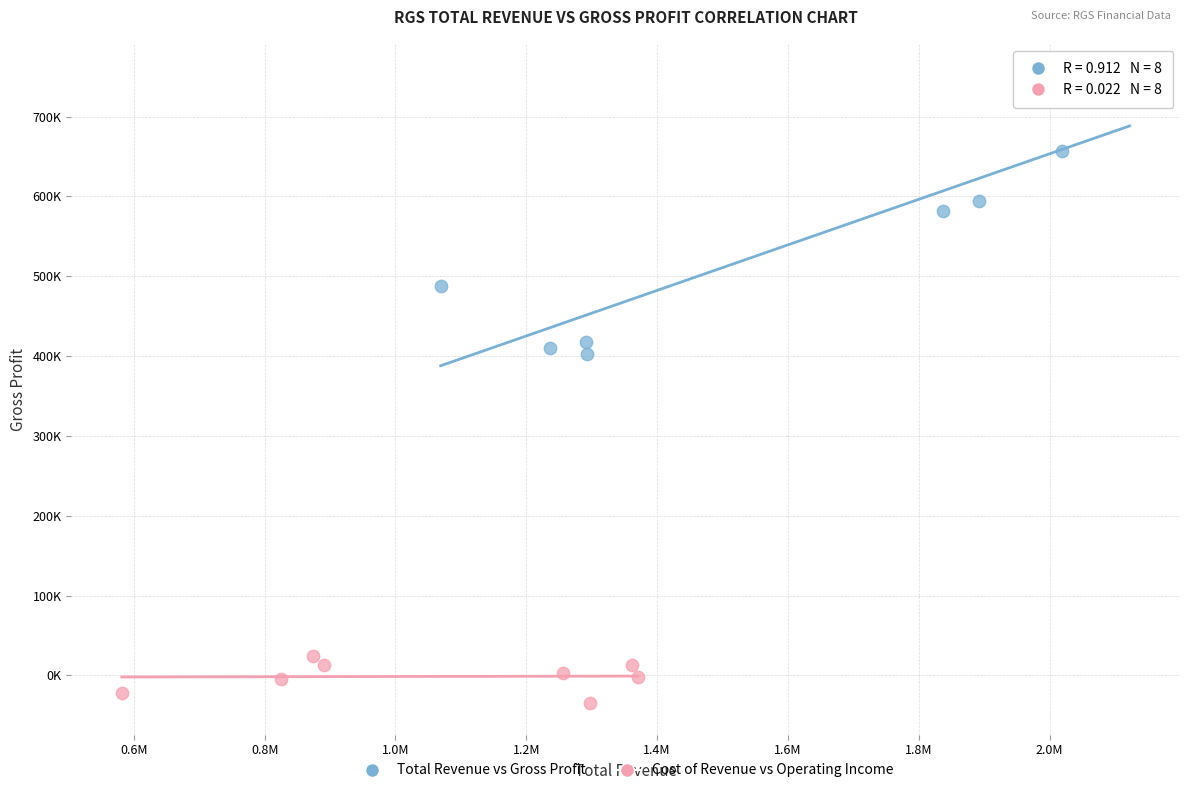

What are all the series names shown in the legend?

Total Revenue vs Gross Profit, Cost of Revenue vs Operating Income